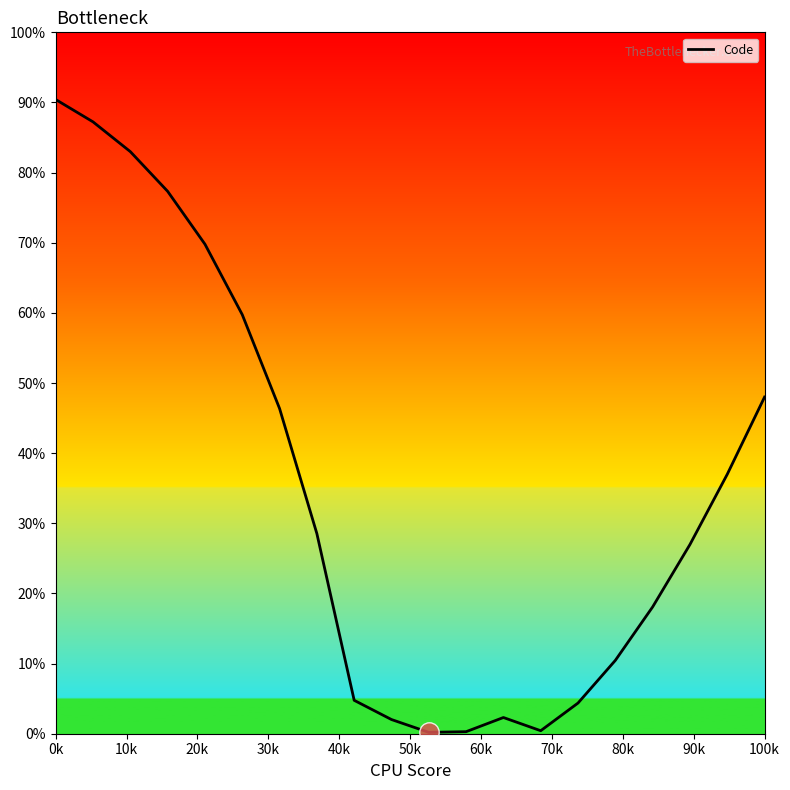

What is the maximum value shown in the chart?

90.4